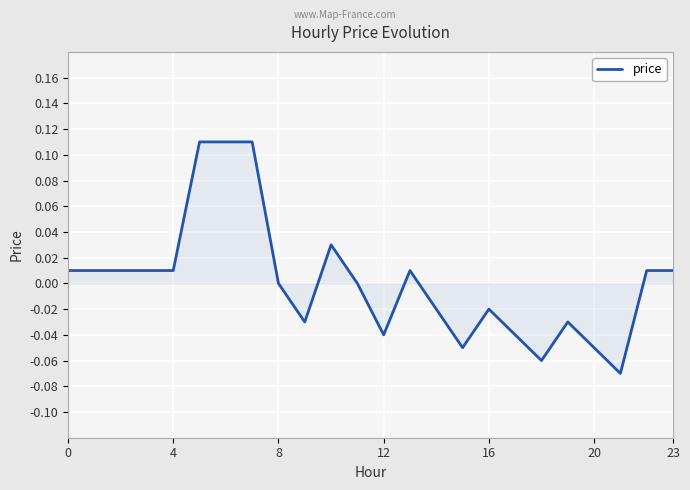

True or false: the data shows 0.1 at 8.

False